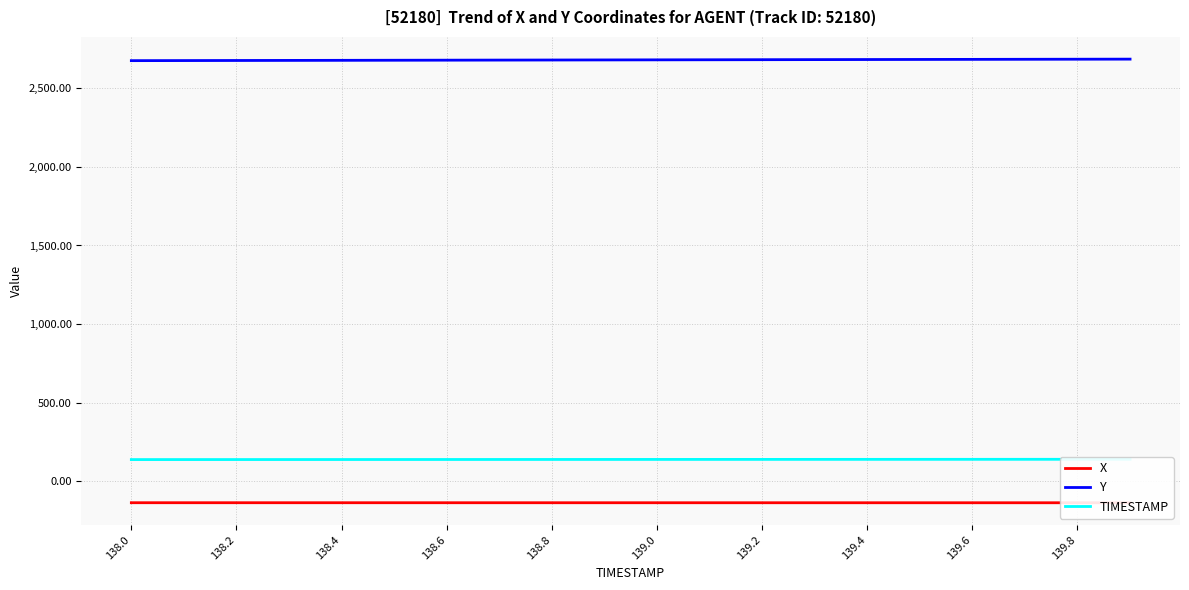

Is it true that Y equals 1826.0 at 139.8?

False